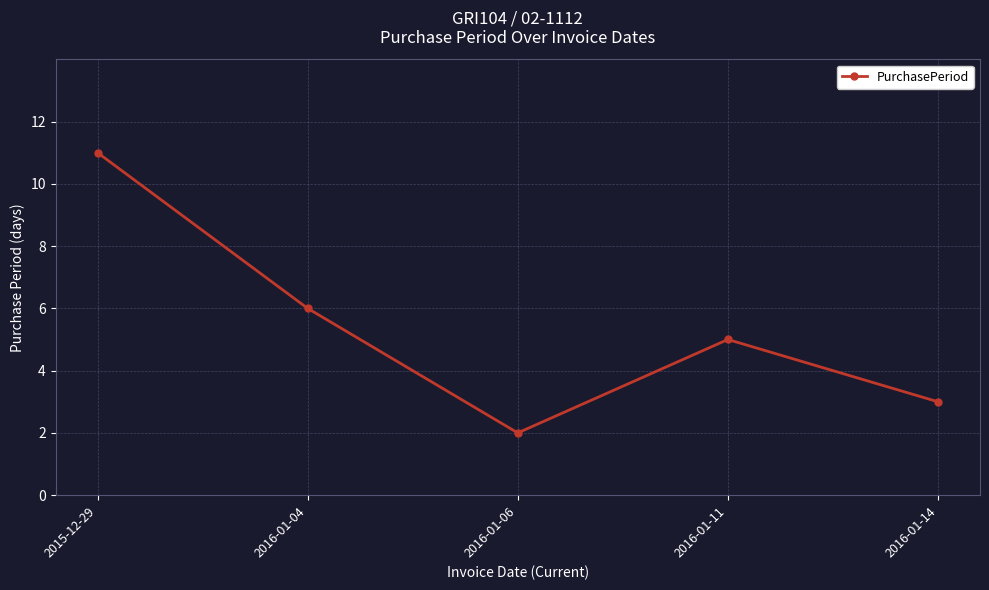

Reading left to right, what are all the values shown in this chart?

11	6	2	5	3